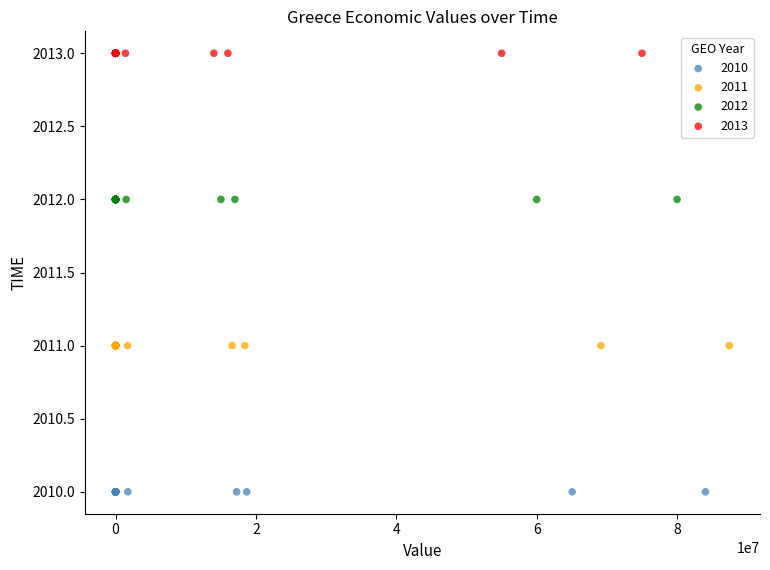

Which series reaches the minimum Y coordinate?

2010